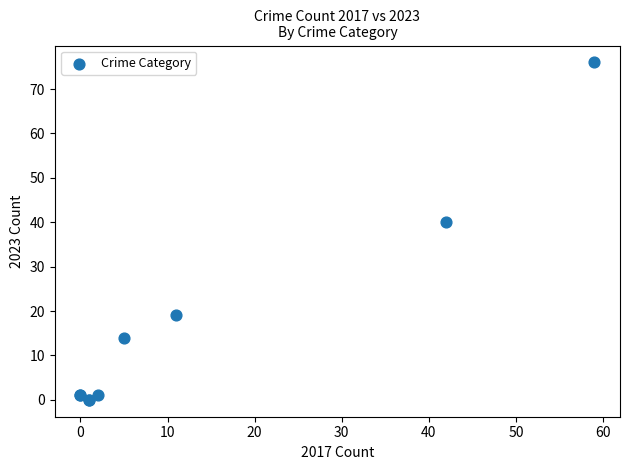

What Y value in the scatter plot is closest to 38?

40